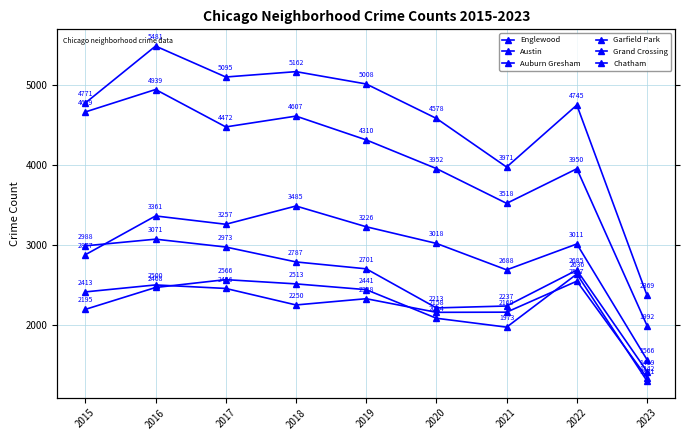

What is the average value of the Auburn Gresham series?

2564